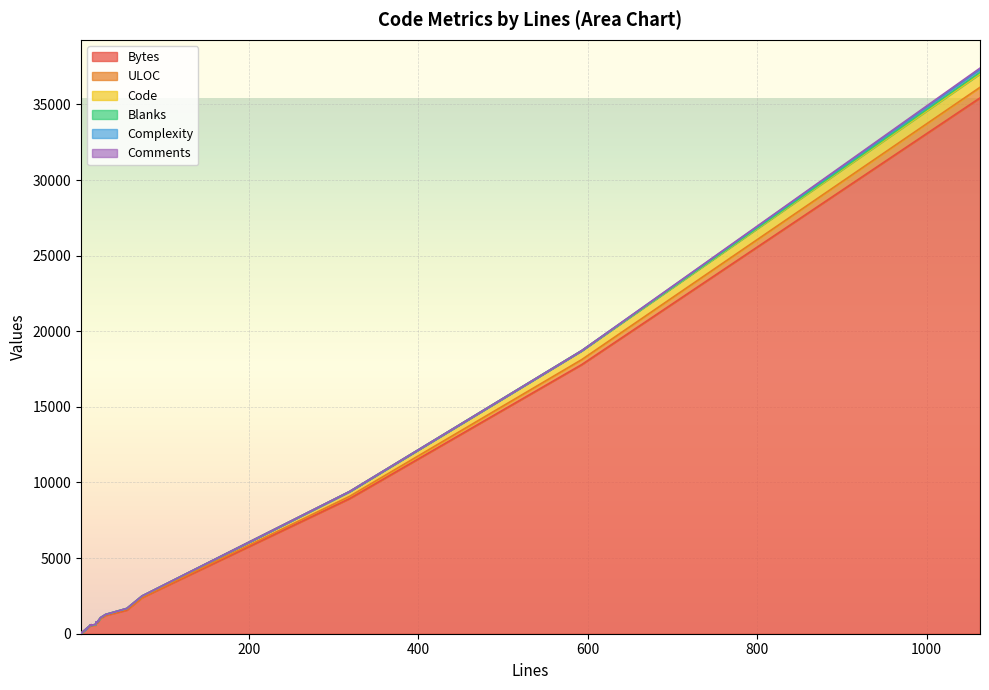

At which category does the chart reach its peak across all series?

1063